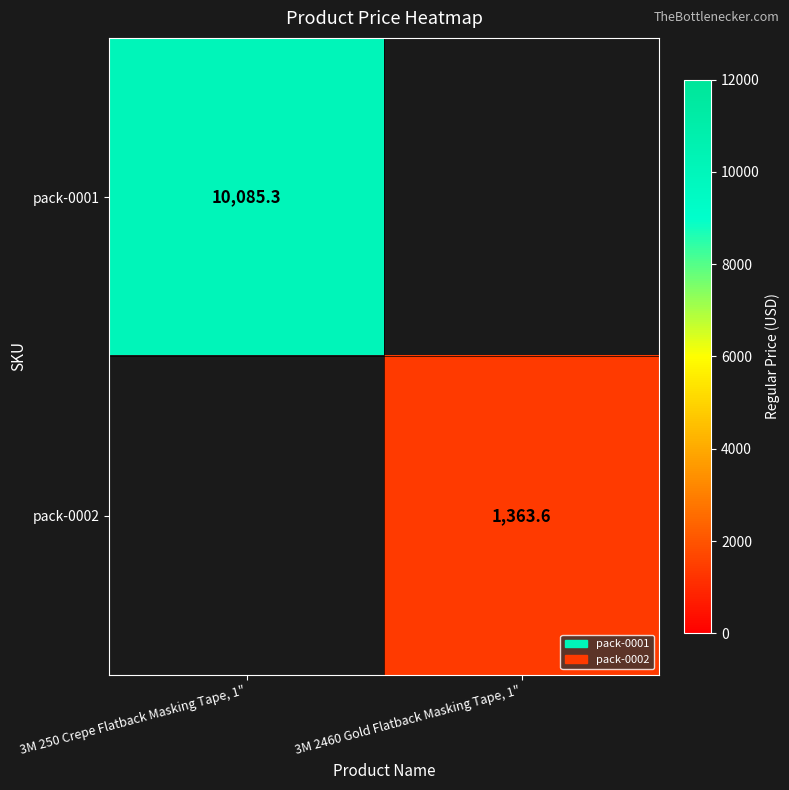

Is the value of pack-0002 at 3M 2460 Gold Flatback Masking Tape, 1" greater than the value of pack-0001 at 3M 250 Crepe Flatback Masking Tape, 1"?

No